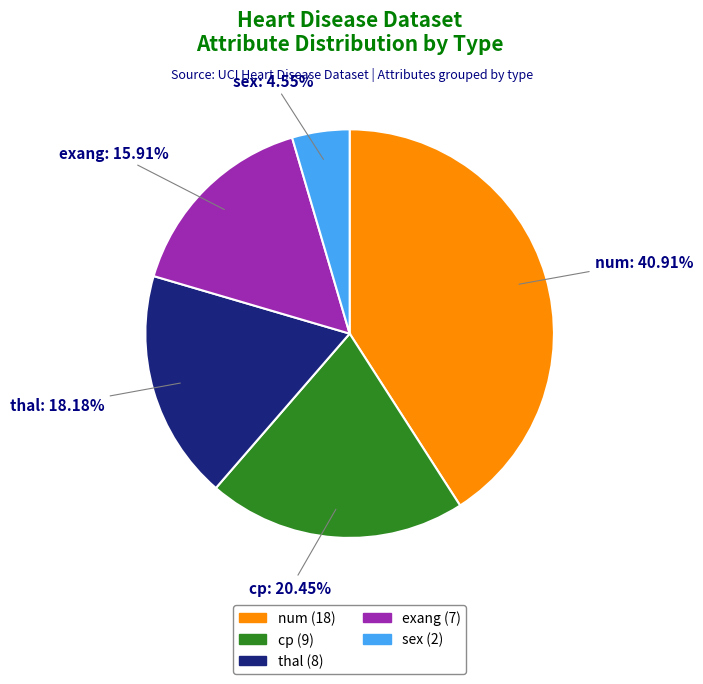

To the nearest percent, what is the difference between the largest and smallest slice percentages?

36%